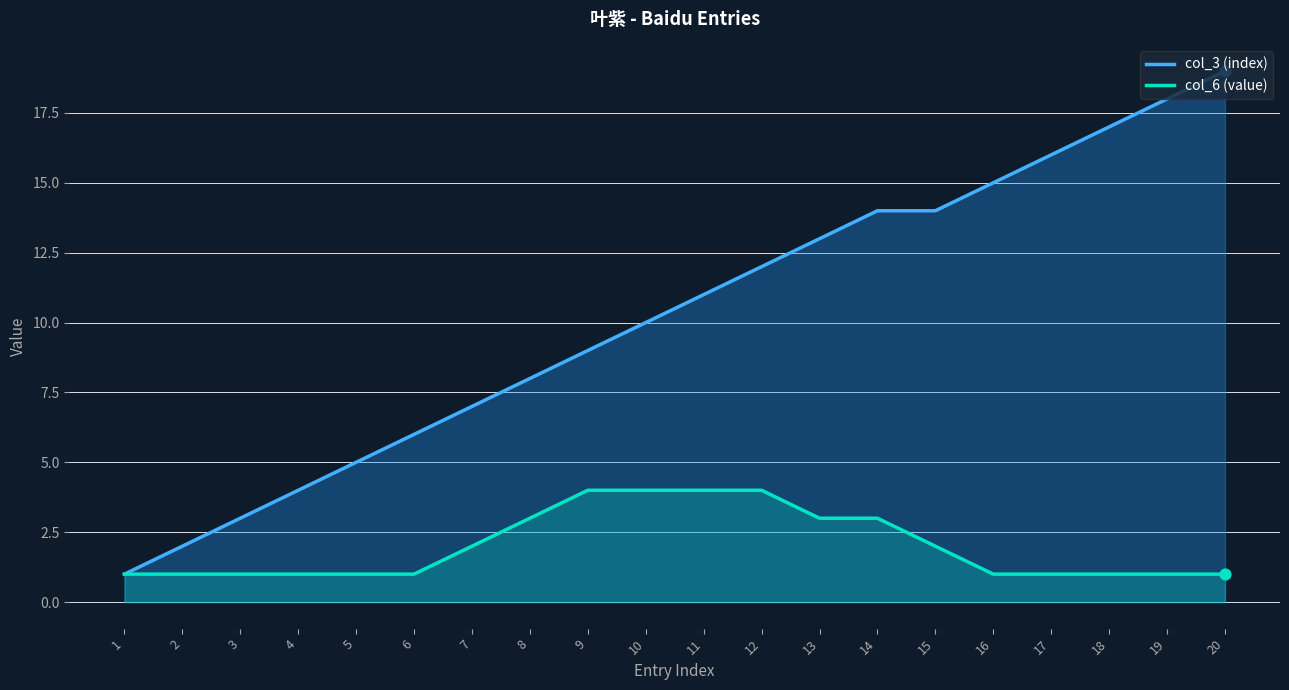

At how many categories does at least one series exceed 6?

14